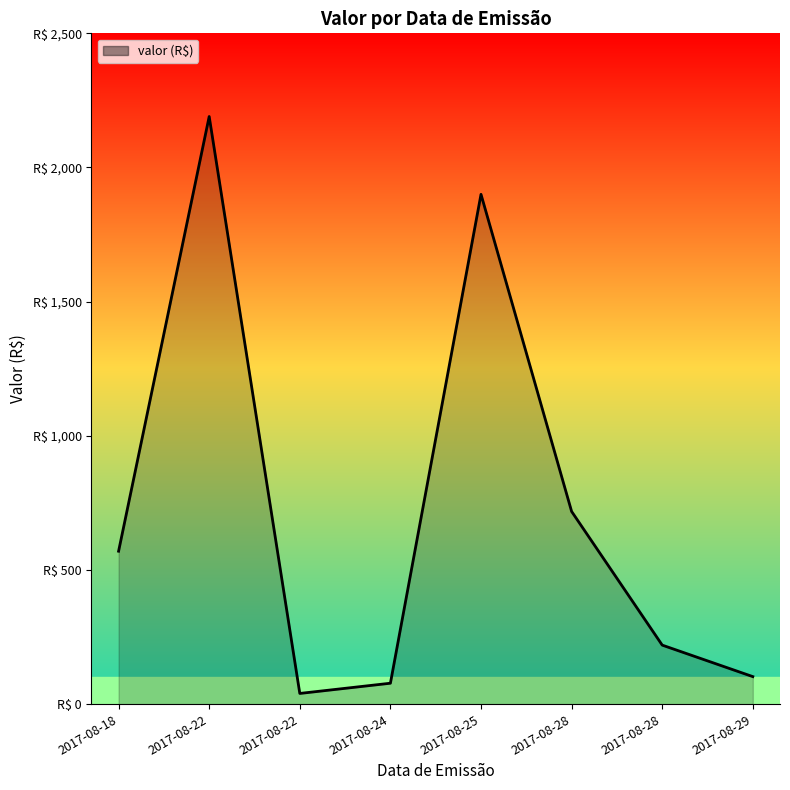

What is the maximum value shown in the chart?

2190.0